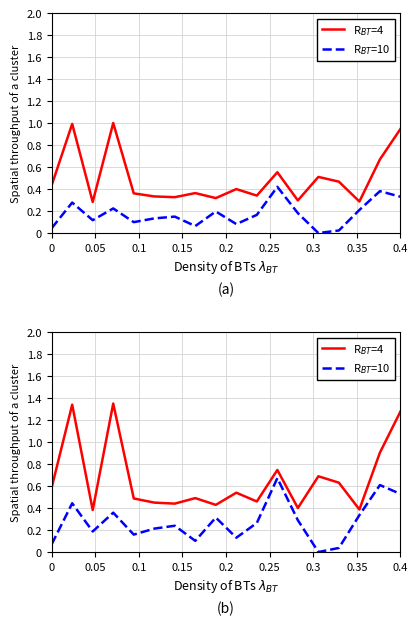

At which category is the sum across all series the highest?

0.4